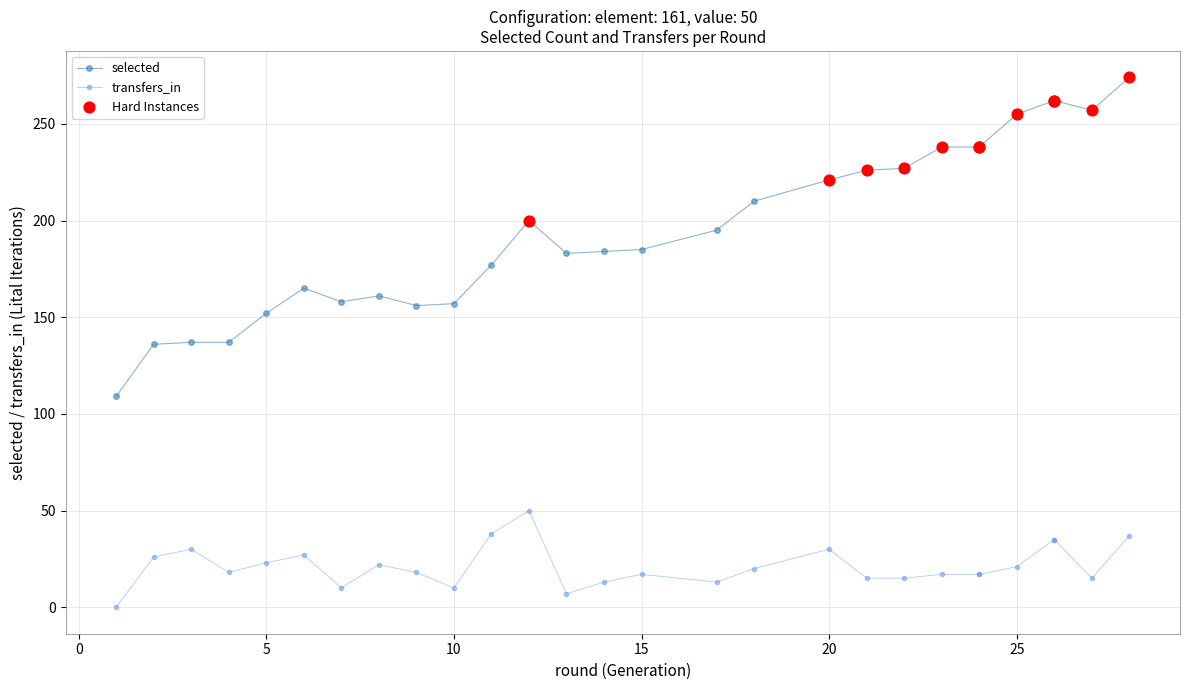

Which series reaches the minimum Y coordinate?

transfers_in